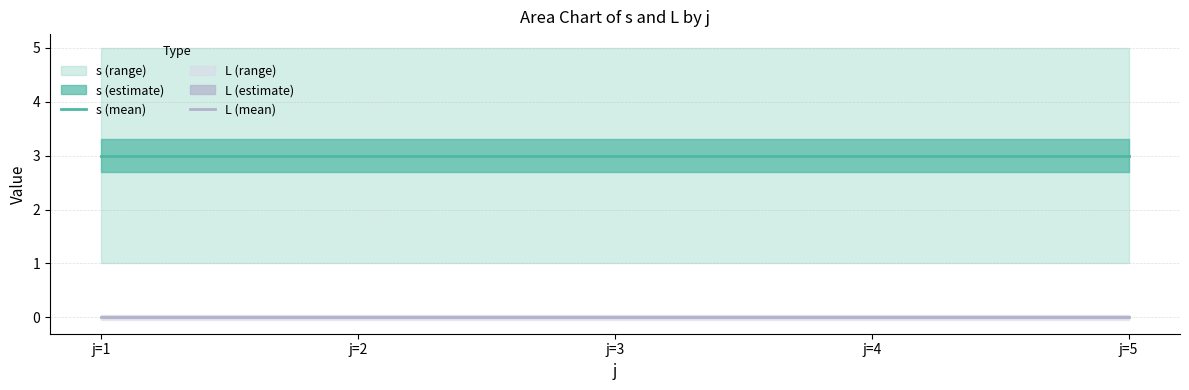

True or false: L (mean) has more than 1 points higher than both neighbors.

False